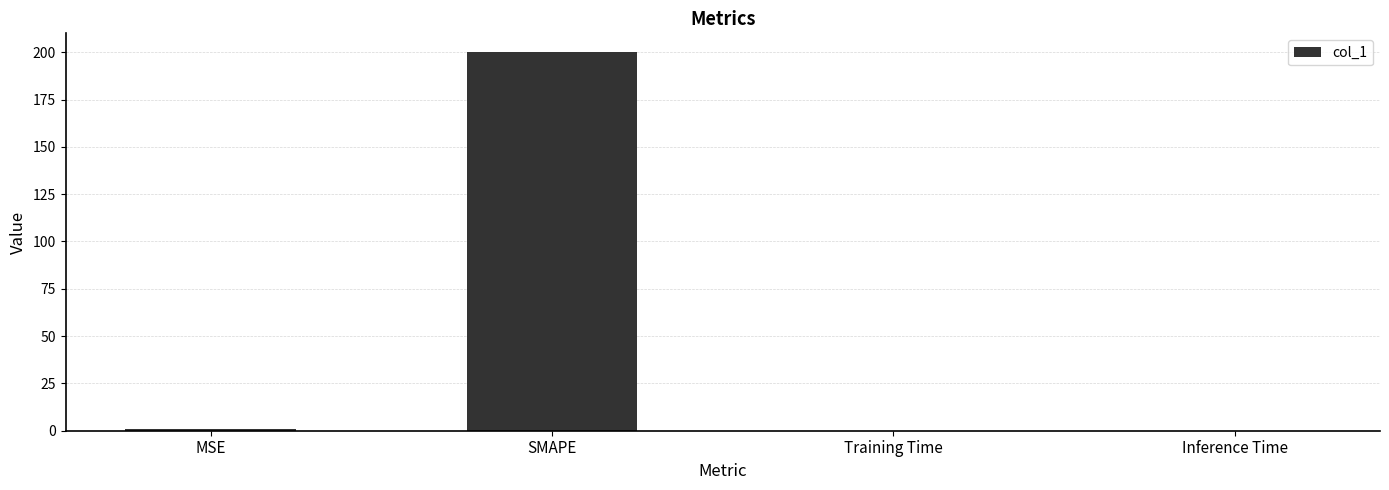

Is it true that the value at Training Time is 0.0?

True